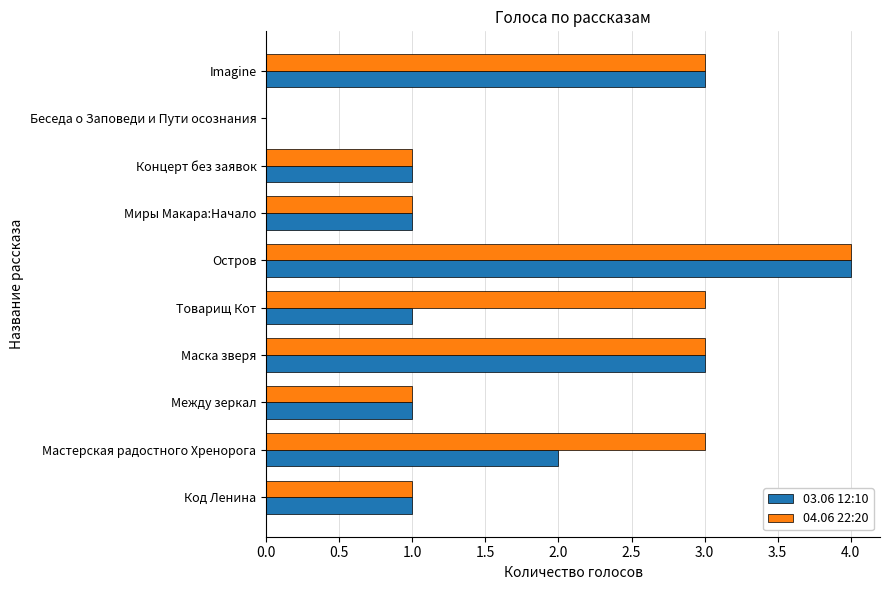

At which category is the sum across all series the highest?

Остров